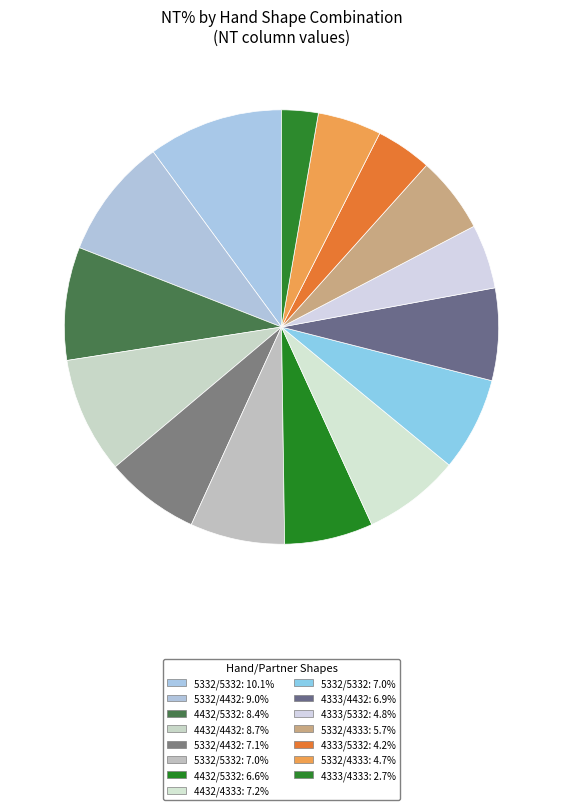

How many slices are in this pie chart?

15